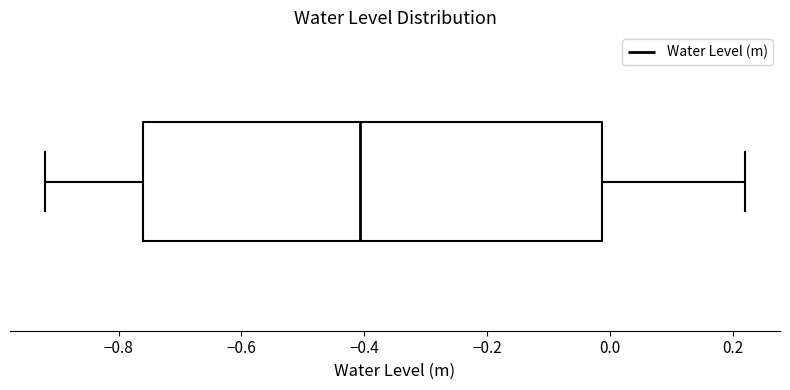

Read this box plot against the x-axis: the position of the median line, the range covered by the box, and the ends of both whiskers. The values are not printed on the chart, so give them approximately, as read against the axis.

median -0.40, box -0.76 to -0.02, whiskers -0.92 to 0.22